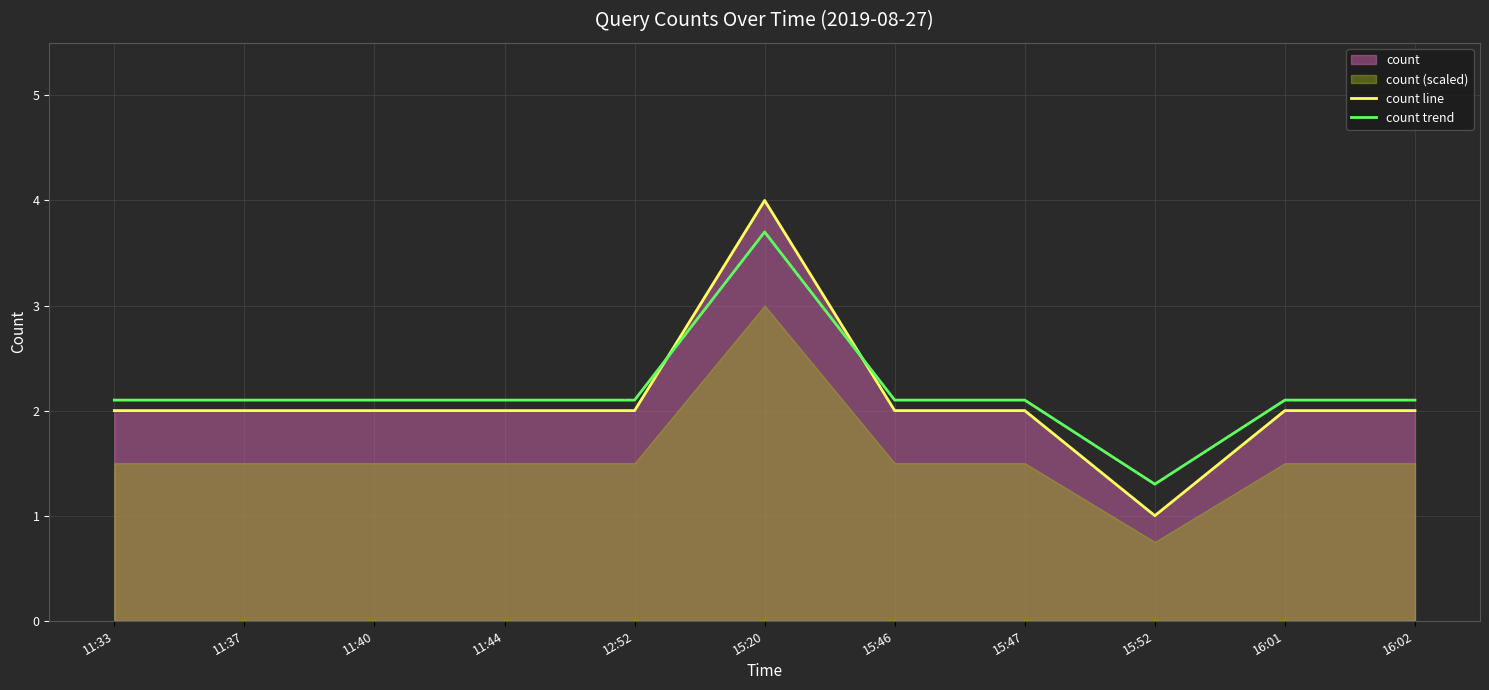

At which label does count trend reach its minimum?

15:52